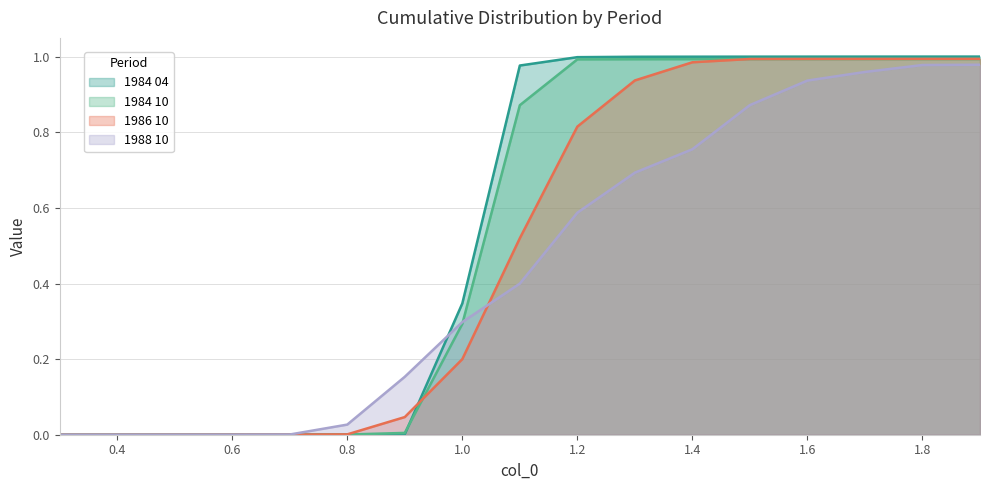

What is the highest value of the 1984 10 series?

1.0